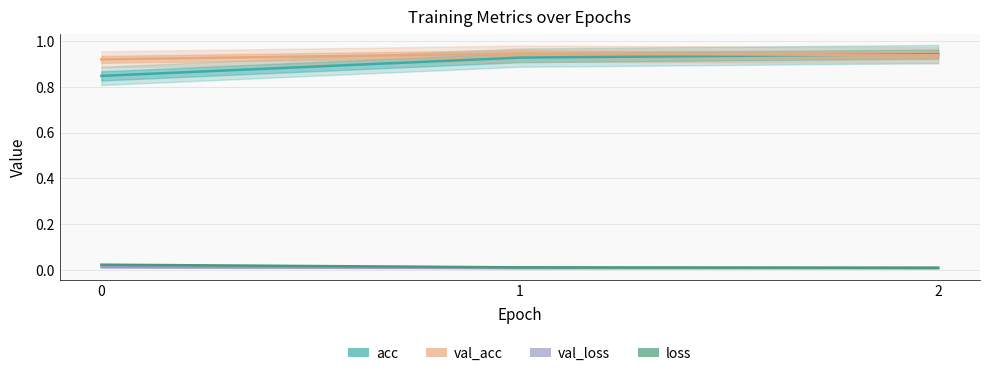

List the series in order of their peak value, highest first.

val_acc, acc, loss, val_loss